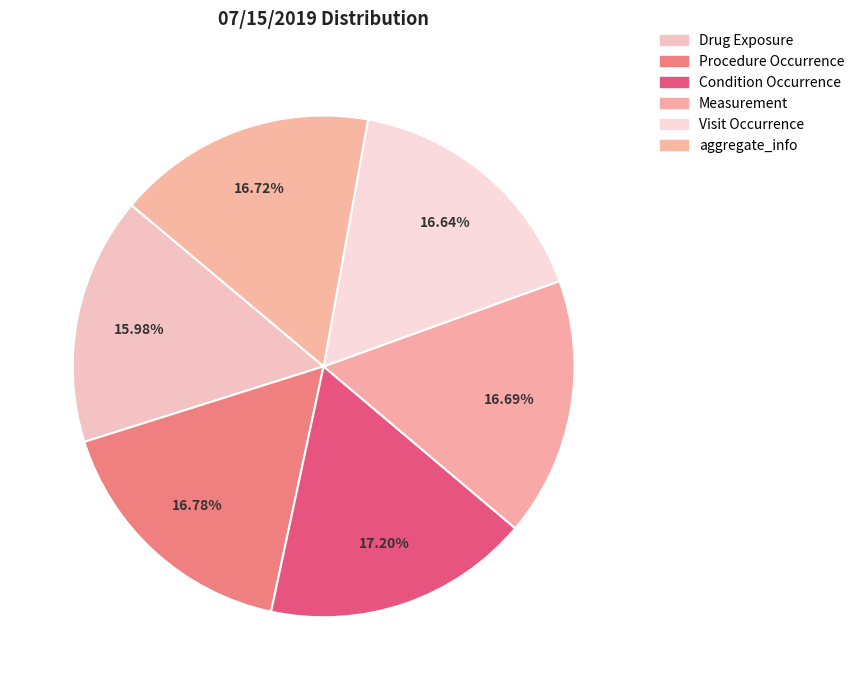

Count the number of slices in the pie.

6